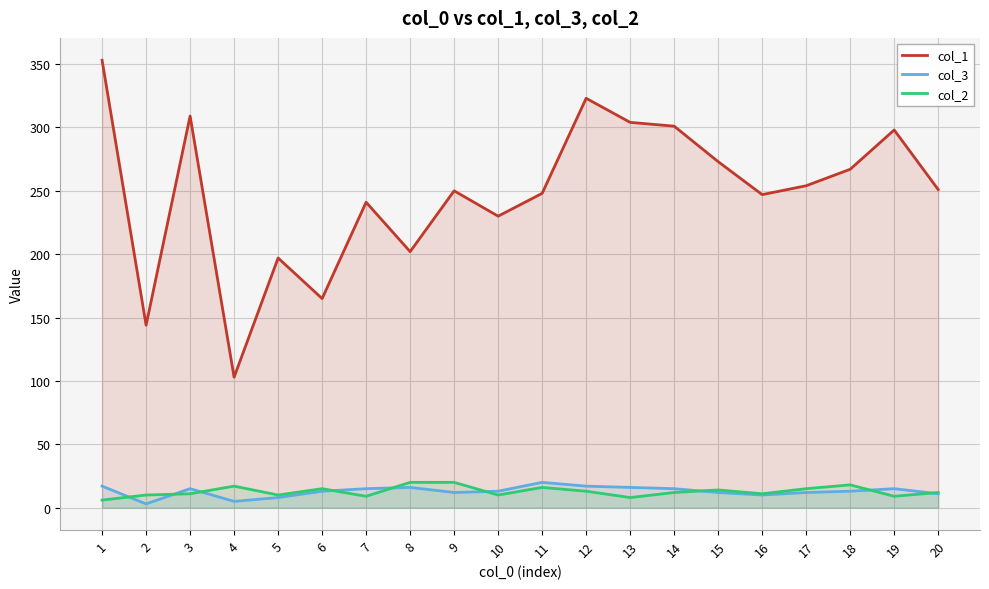

What are all the series names shown in the legend?

col_1, col_3, col_2